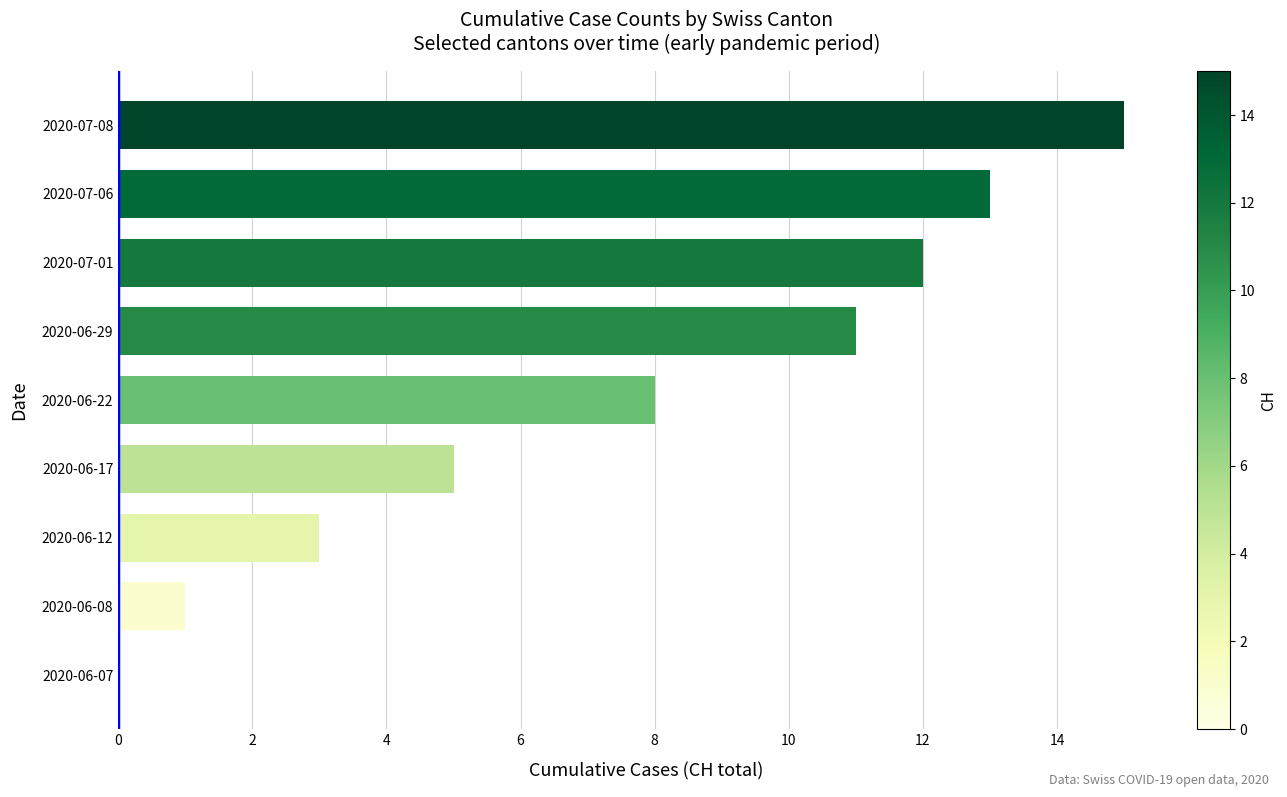

The chart shows a value of 11 at 2020-06-29. True or false?

True